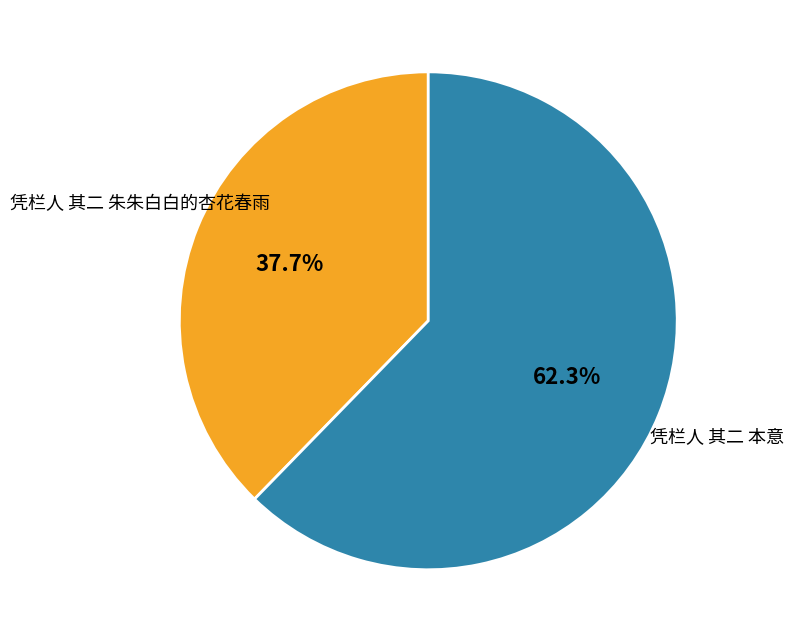

What portion of the pie excludes 凭栏人 其二 本意?

37.7%